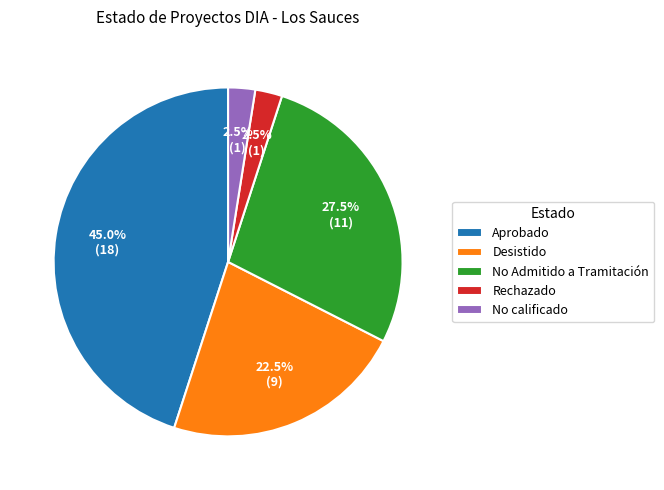

To the nearest percent, what is the average slice percentage?

20%